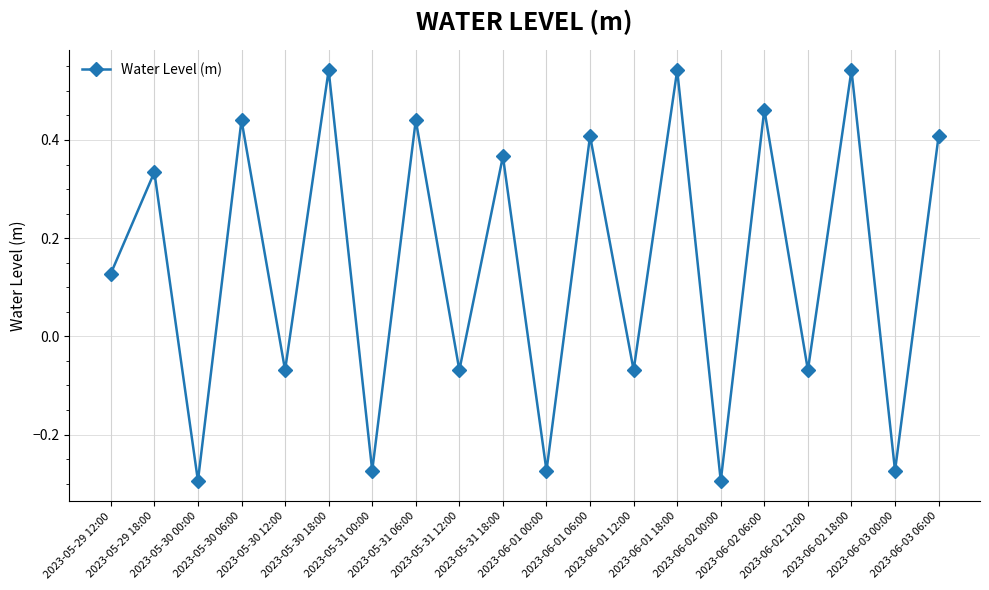

What is the sum of all values?

2.9